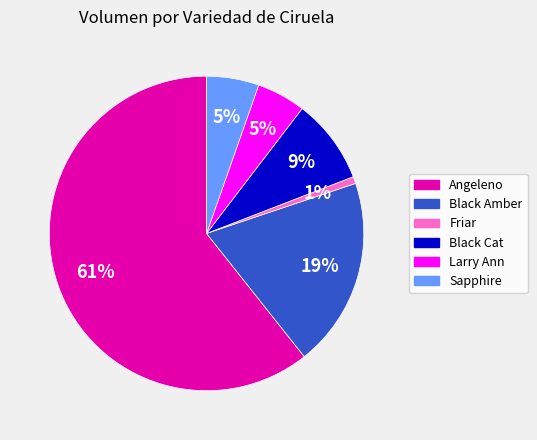

Which category has the biggest portion of the pie?

Angeleno